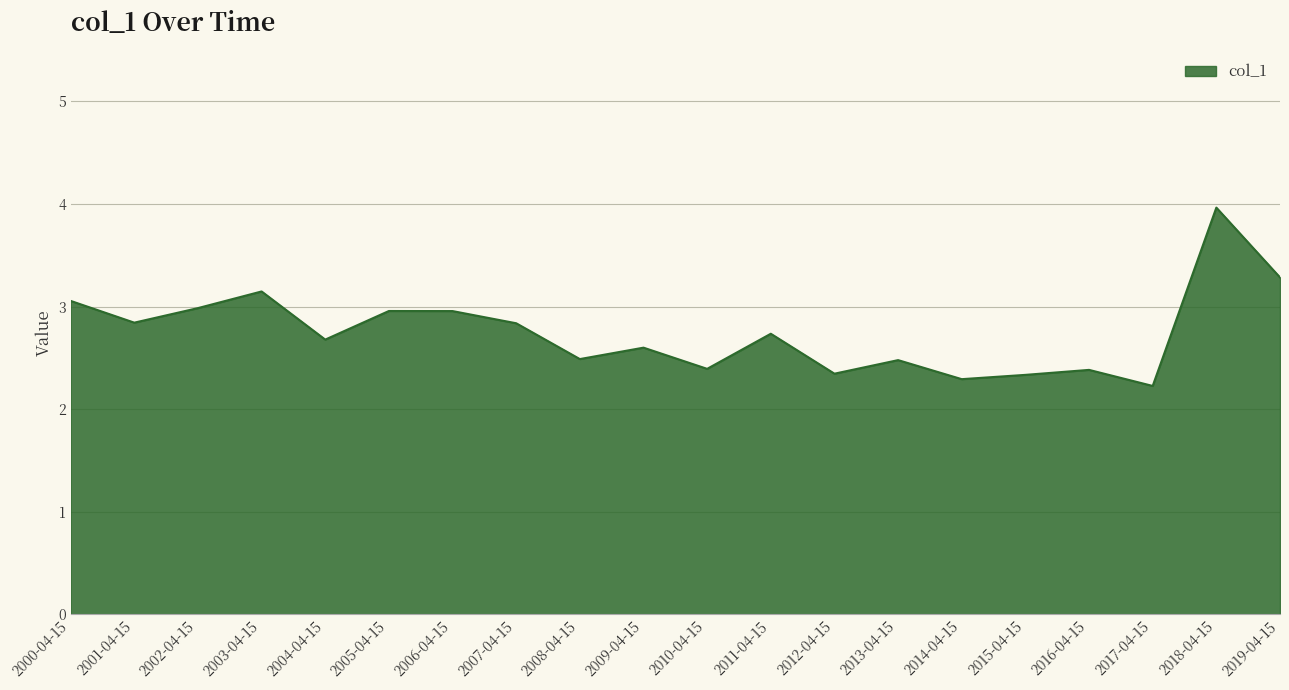

Reading right to left, what are all the values shown in this chart?

2019-04-15=3.3	2018-04-15=4.0	2017-04-15=2.2	2016-04-15=2.4	2015-04-15=2.3	2014-04-15=2.3	2013-04-15=2.5	2012-04-15=2.3	2011-04-15=2.7	2010-04-15=2.4	2009-04-15=2.6	2008-04-15=2.5	2007-04-15=2.8	2006-04-15=3.0	2005-04-15=3.0	2004-04-15=2.7	2003-04-15=3.1	2002-04-15=3.0	2001-04-15=2.8	2000-04-15=3.1